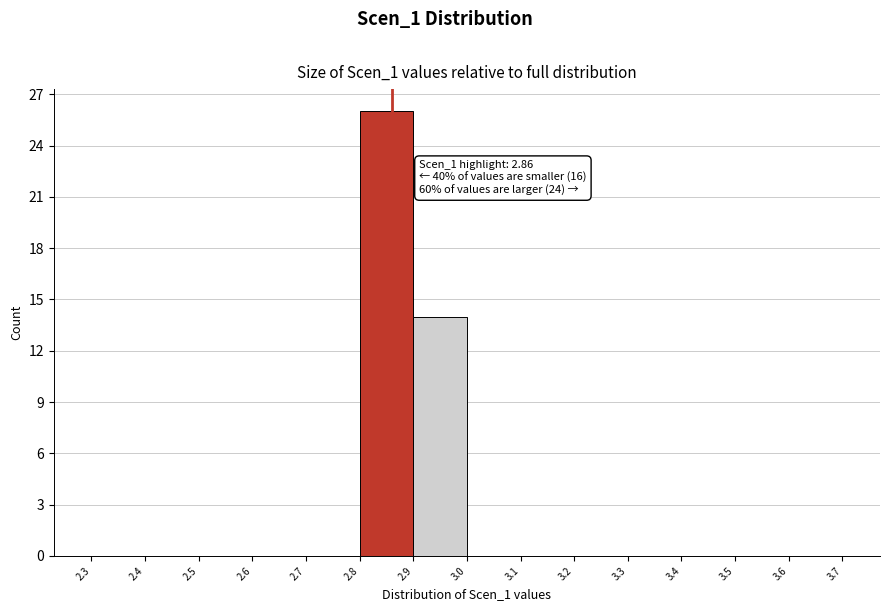

Which range on the x-axis has the tallest bar?

2.8 to 2.9